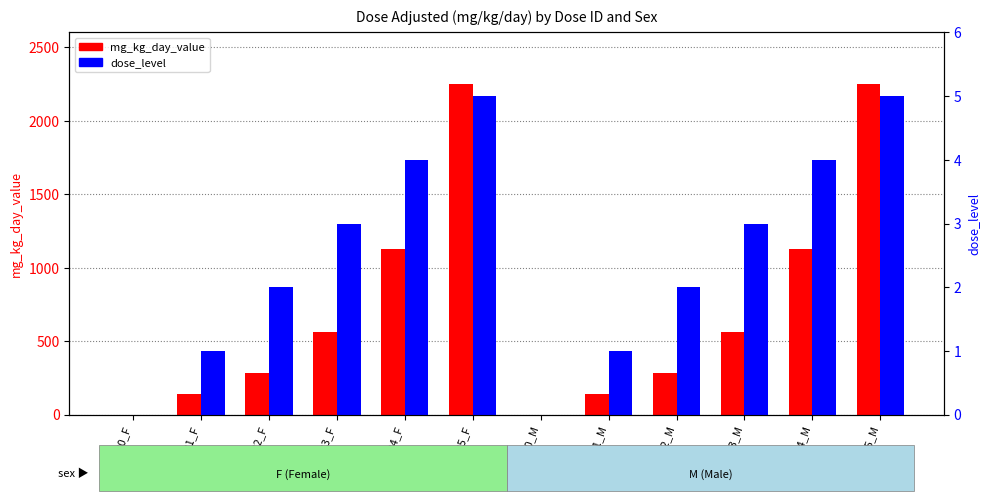

How many positive values does the dose_level series have?

10